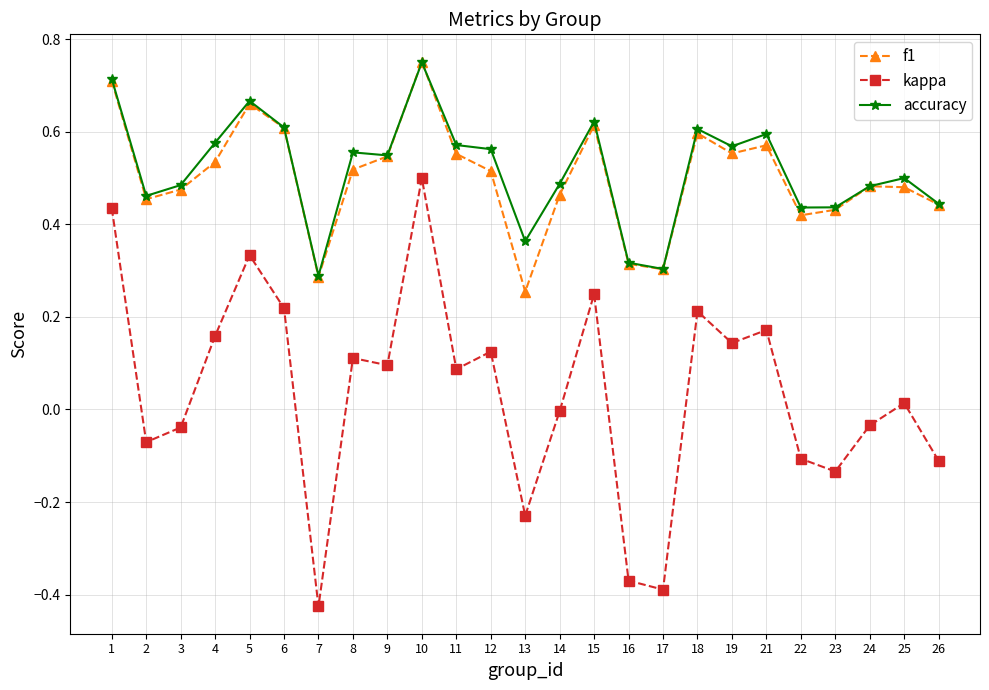

True or false: kappa has a value of -0.4 at 16.

True